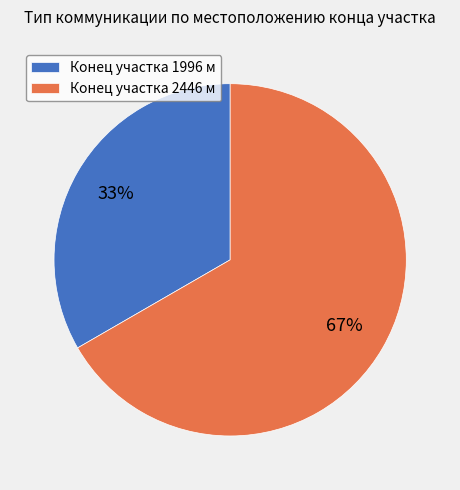

To the nearest percent, what portion does Конец участка 1996 м represent?

33%